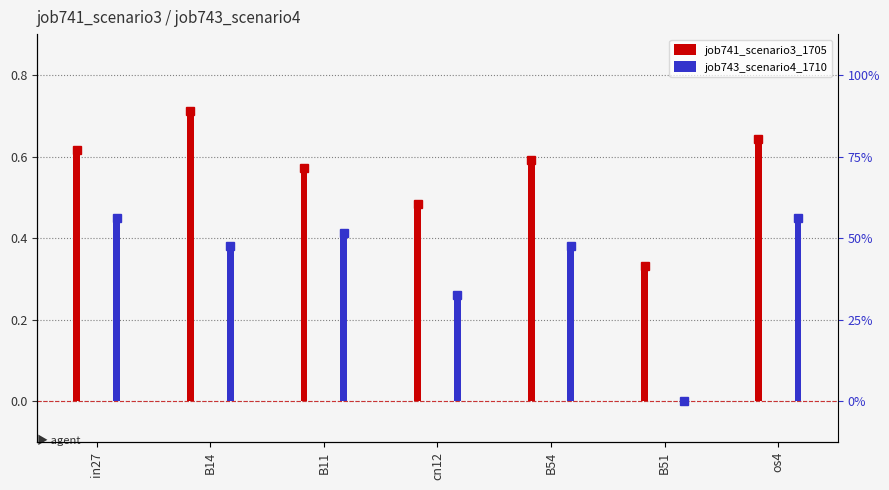

Which series changed the most between B11 and B54?

job743_scenario4_1710